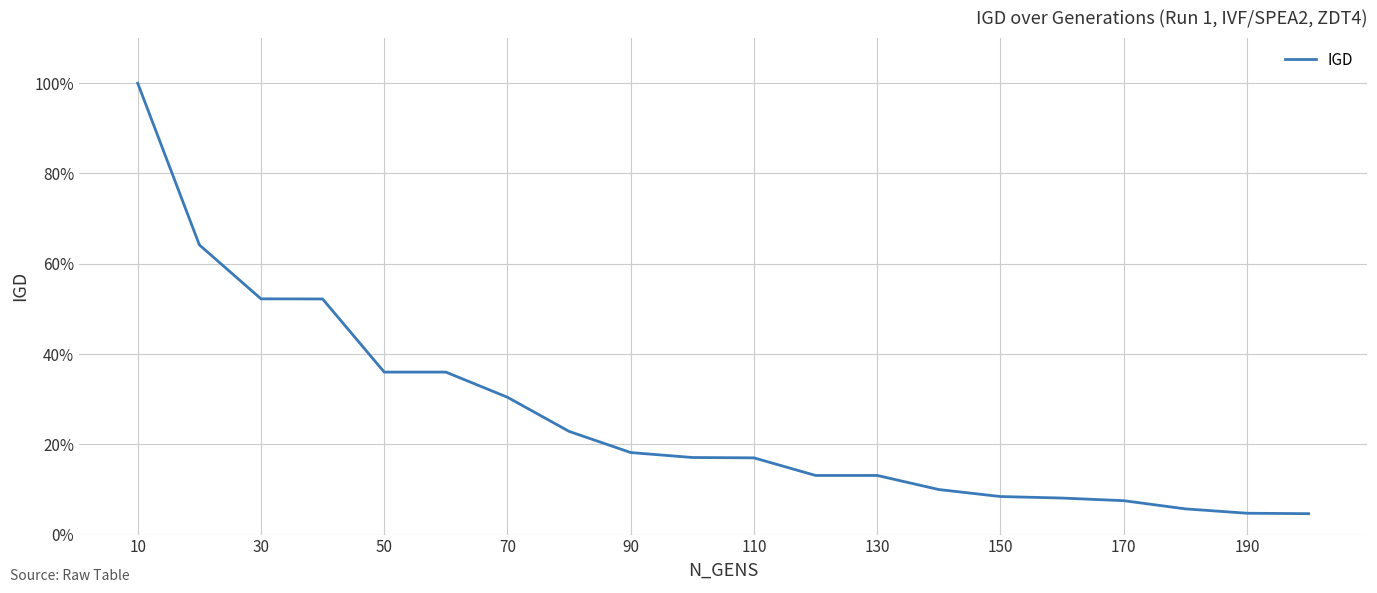

Does the chart display data point markers on the line(s)?

No